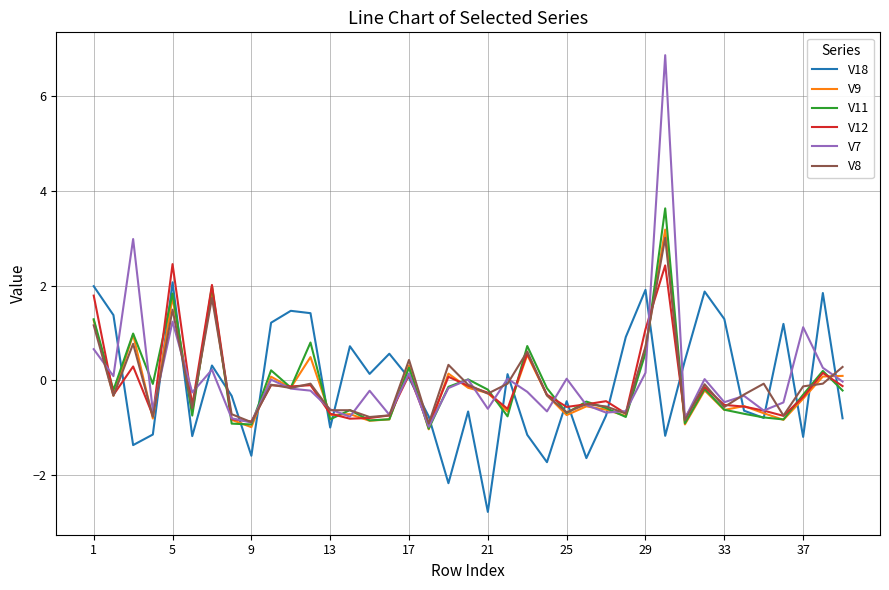

What are all the series names shown in the legend?

V18, V9, V11, V12, V7, V8